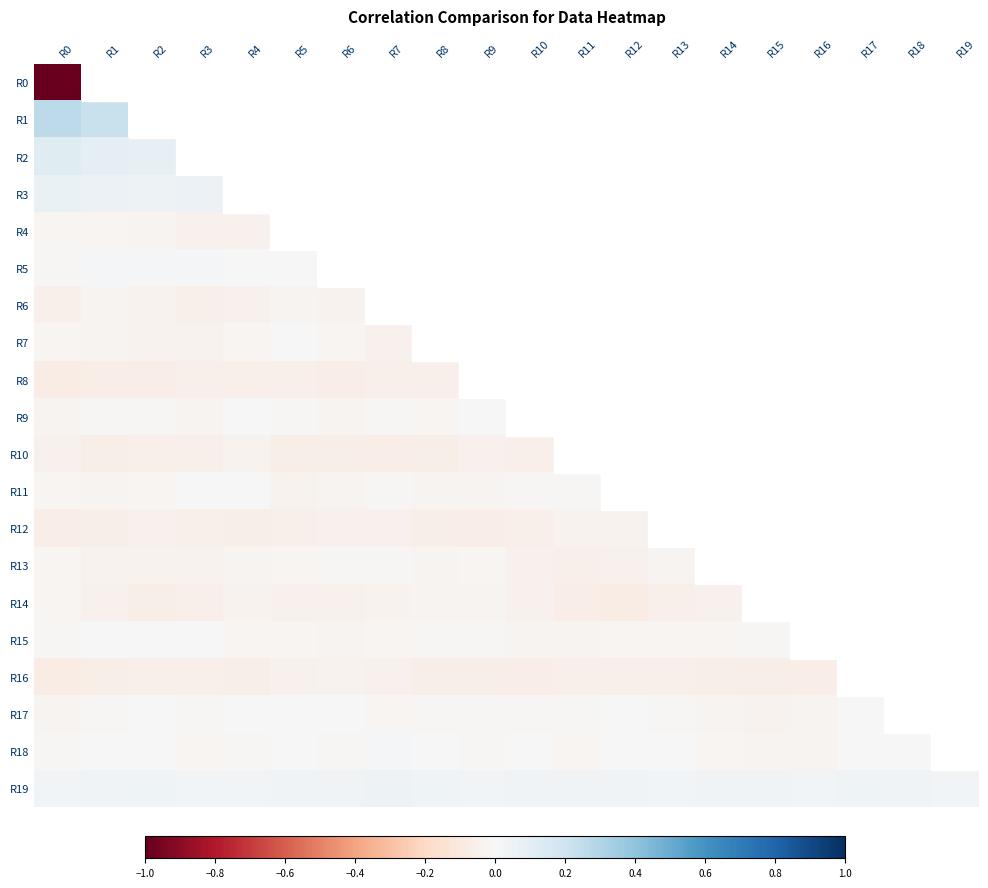

Which label corresponds to the smallest value in the chart?

R0